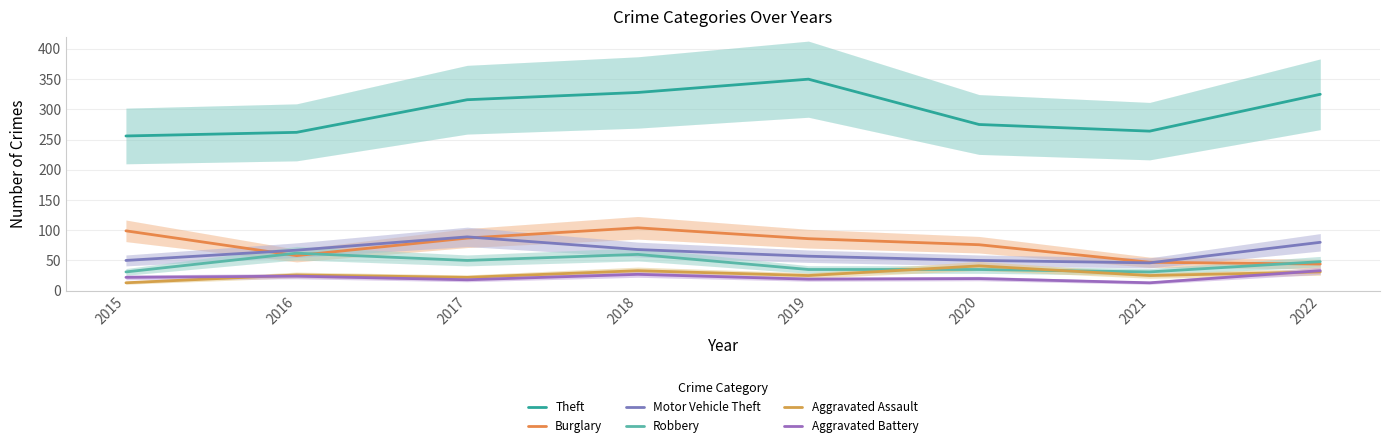

What are all the series names shown in the legend?

Theft, Burglary, Motor Vehicle Theft, Robbery, Aggravated Assault, Aggravated Battery